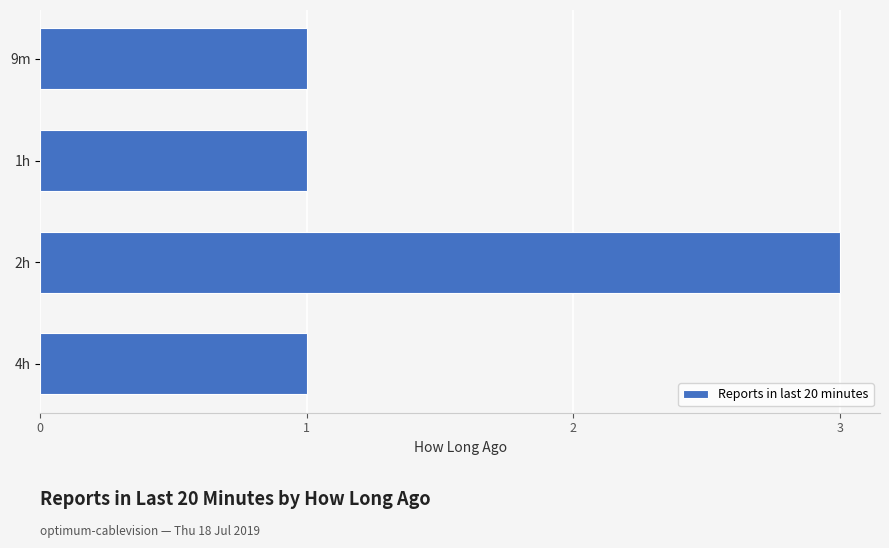

Which category has the highest value across all series?

2h